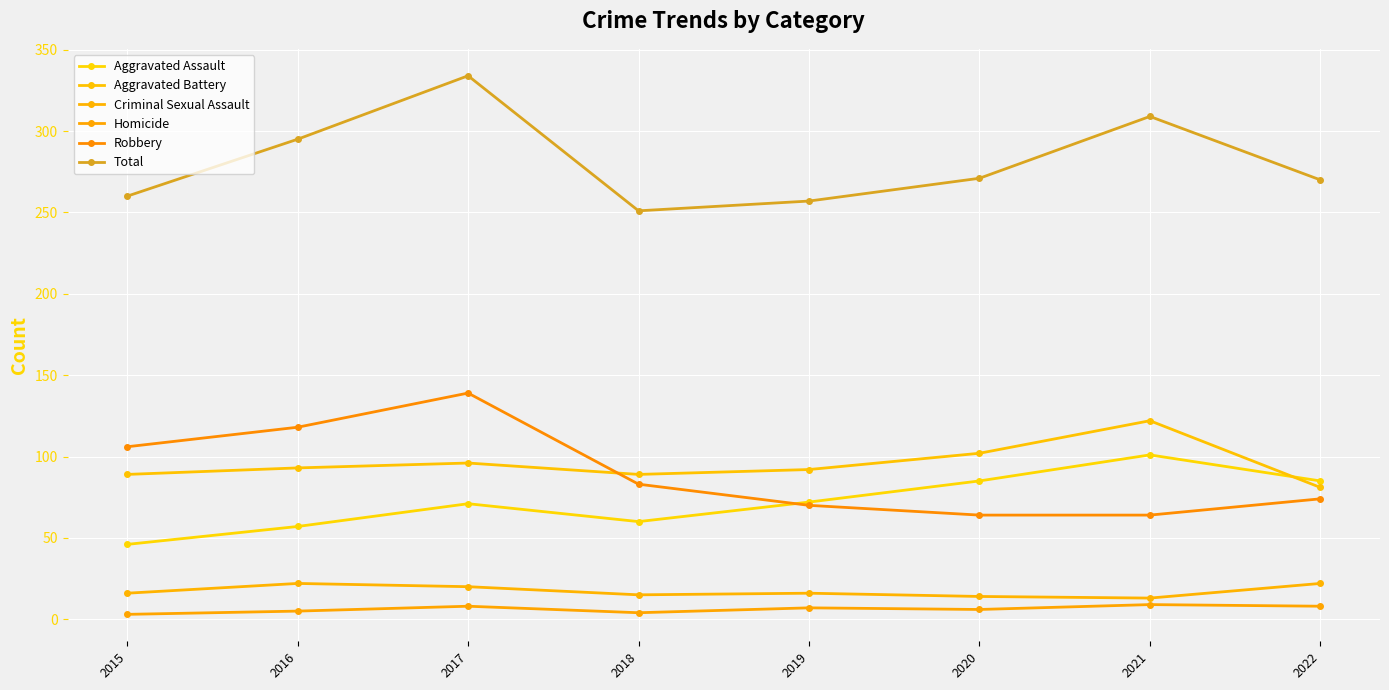

How many data points does each series have?

8